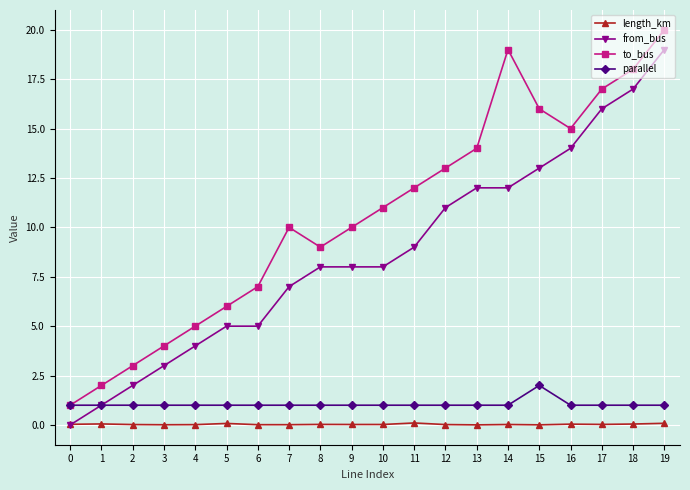

True or false: length_km has more than 1 points higher than both neighbors.

True